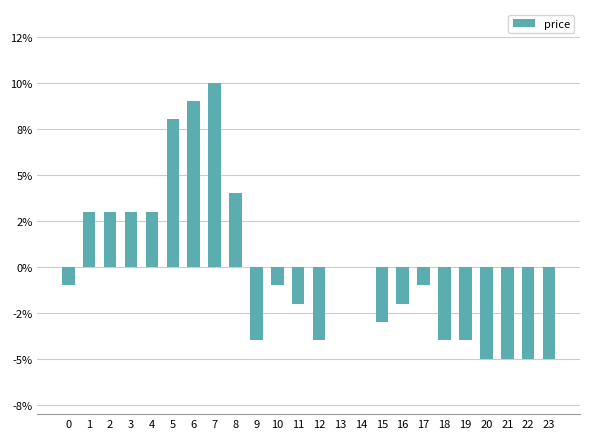

What is the maximum value shown in the chart?

0.1